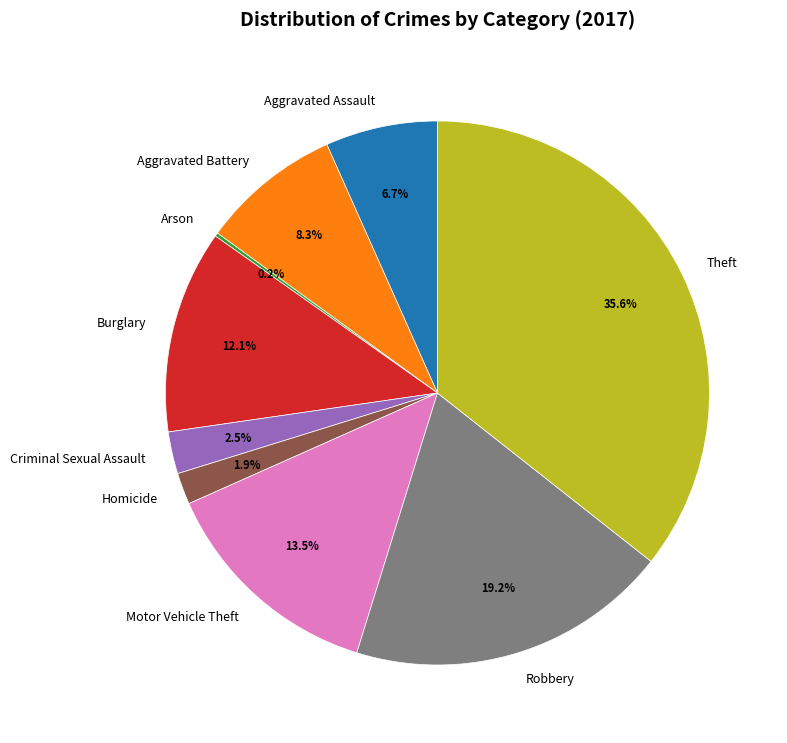

To the nearest percent, what percentage of the pie is Aggravated Battery?

8%